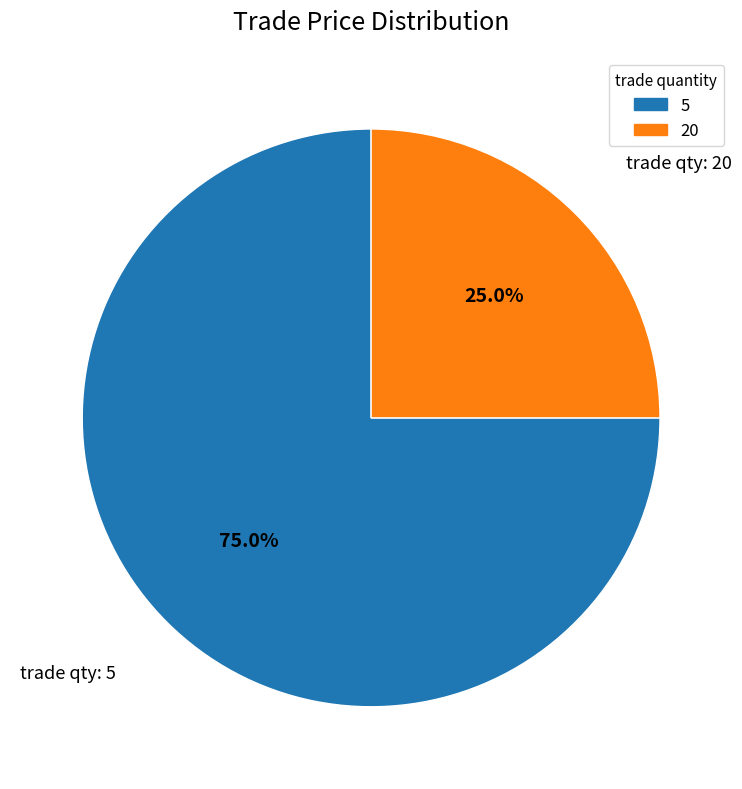

How many slices are in this pie chart?

2